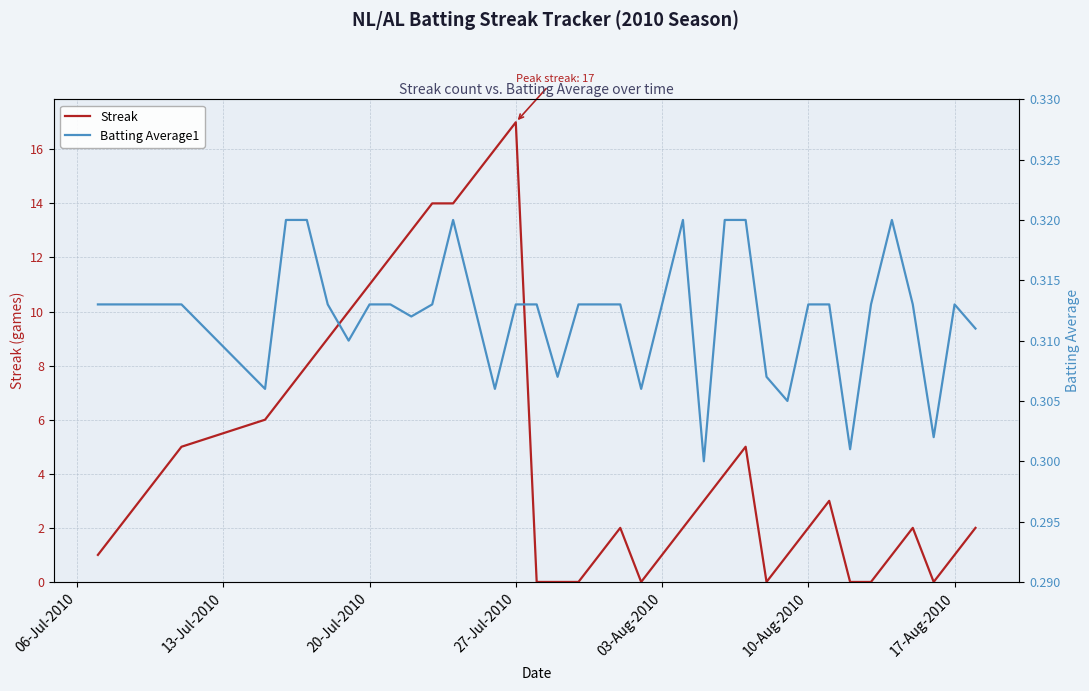

Is this an area chart (filled region under the line)?

No